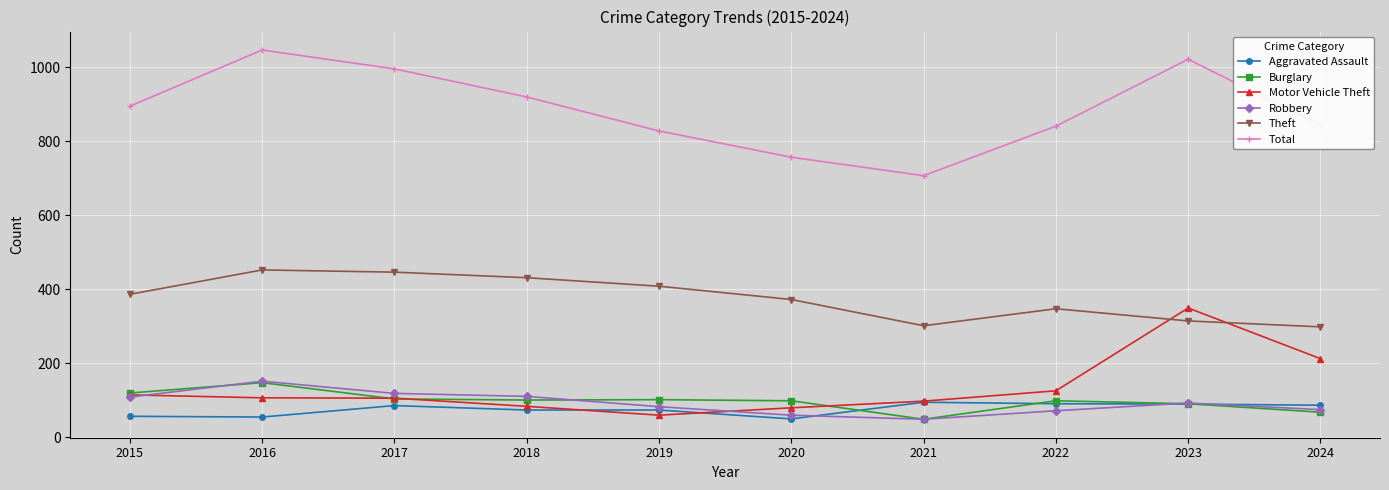

What is the minimum value for Robbery?

48